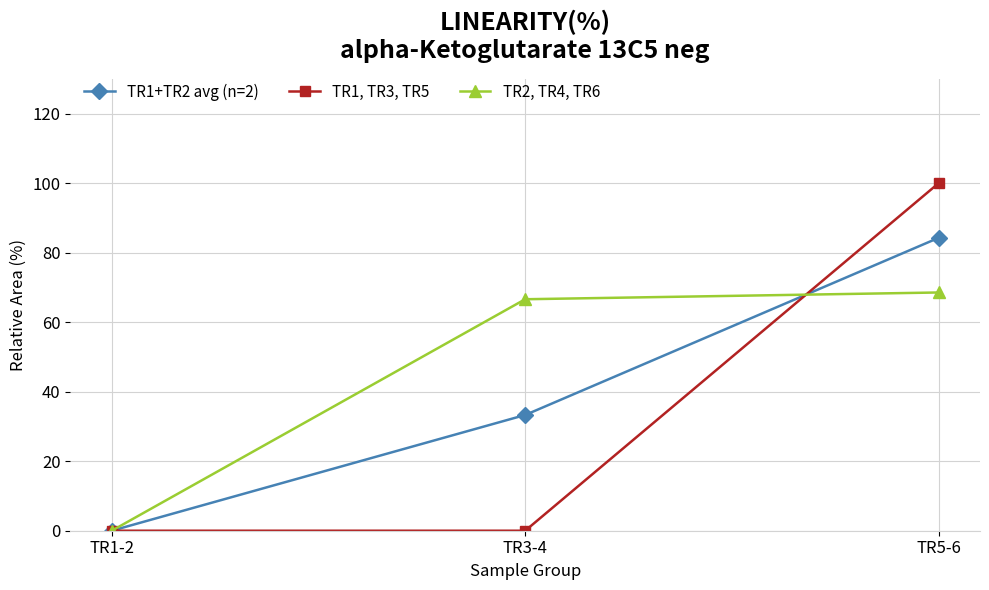

At how many categories does at least one series exceed 92?

1